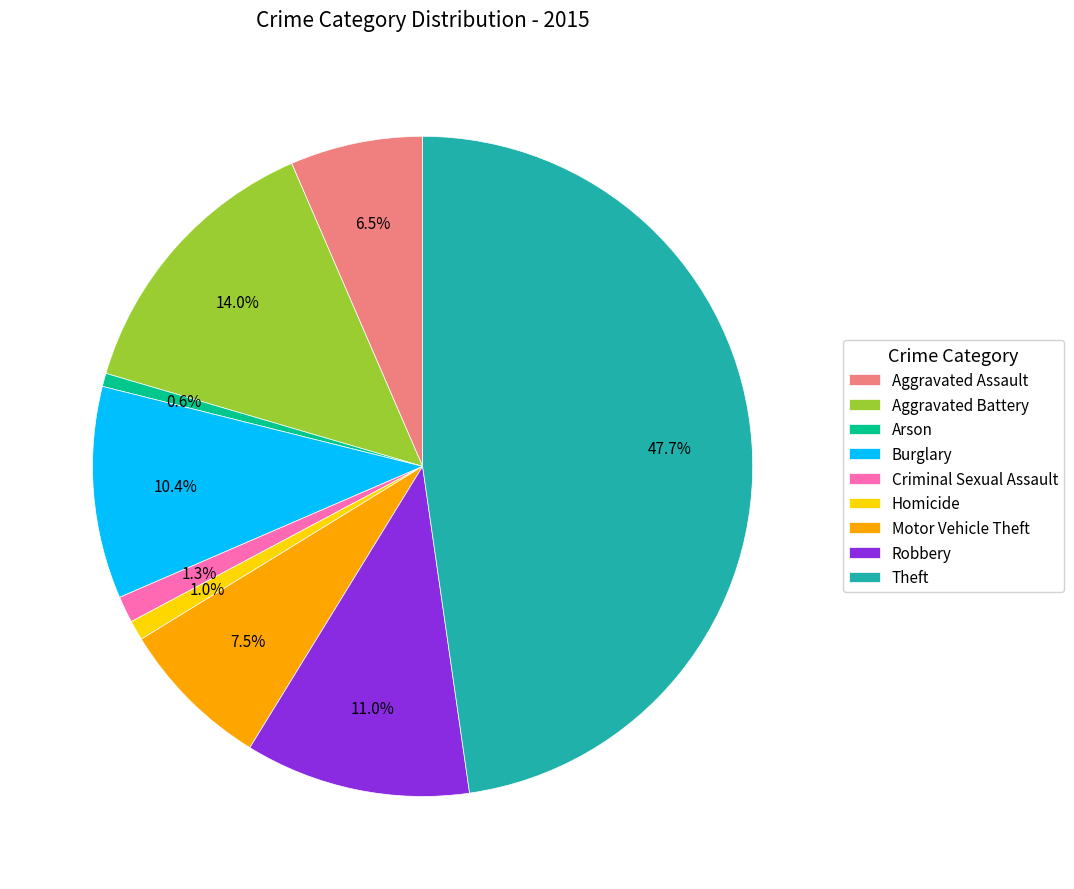

To the nearest percent, what is the combined percentage of Theft and Aggravated Battery?

62%